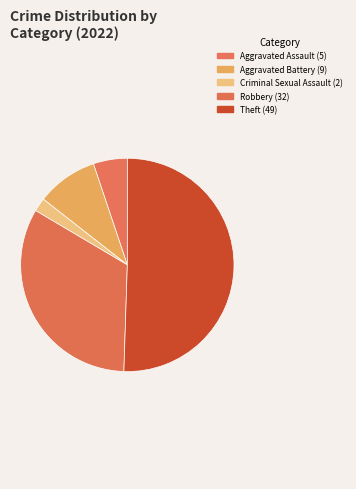

How many segments does this pie chart have?

5